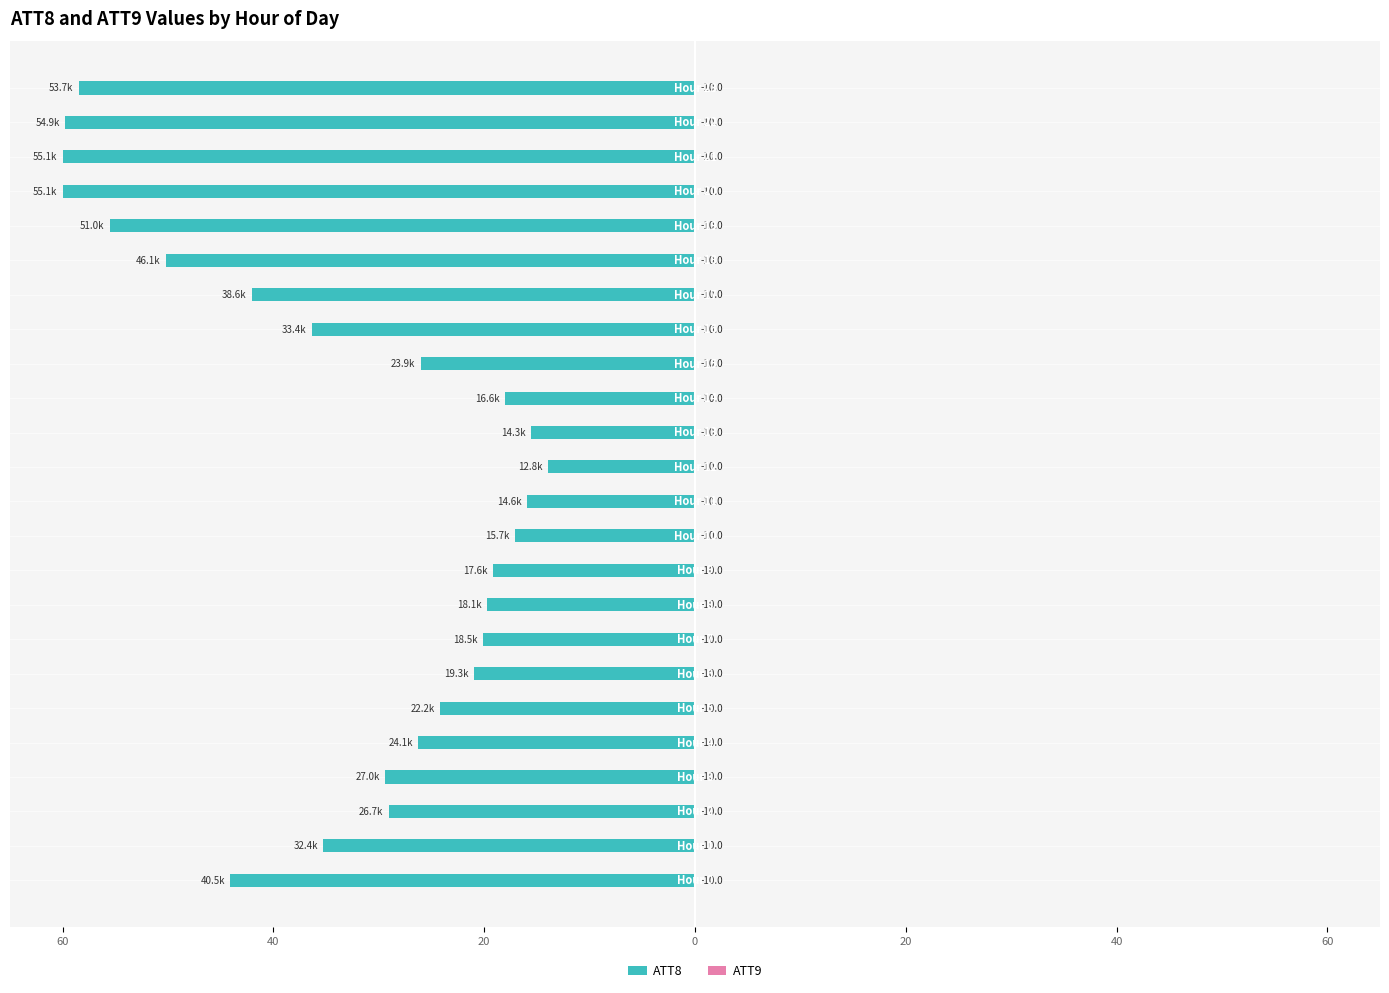

What is the value of the ATT9 bar at the 8th from the left?

0.4